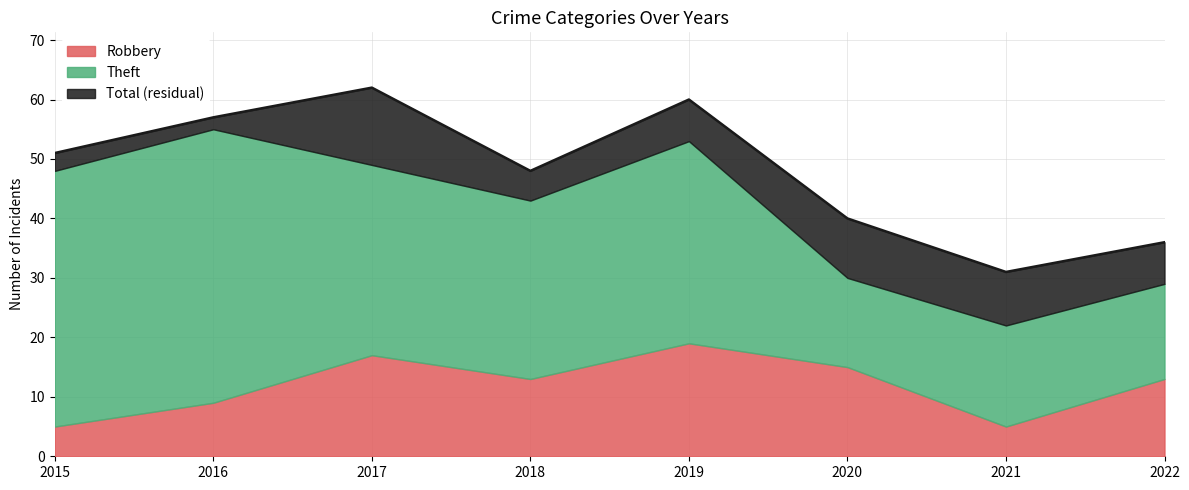

Is the value of Theft at 2021 greater than the value of Total at 2015?

No